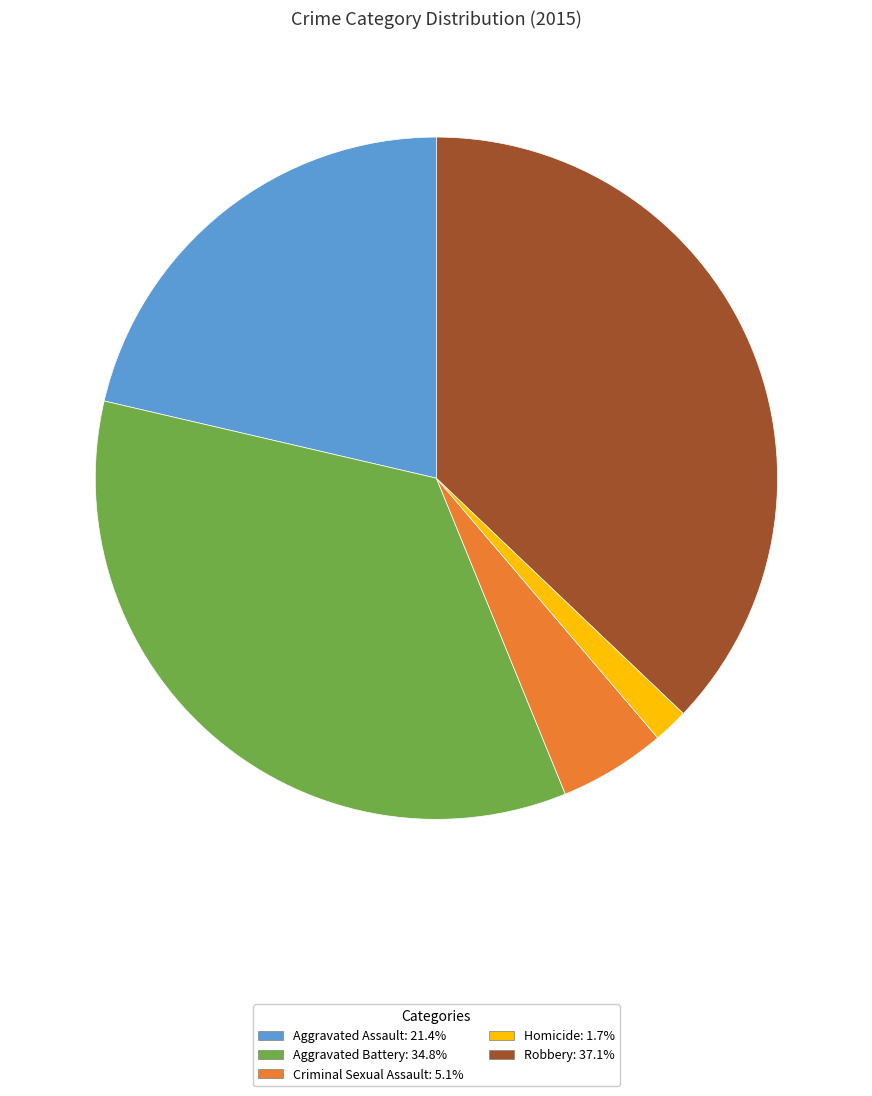

Is the sum of Aggravated Assault and Robbery greater than half?

Yes